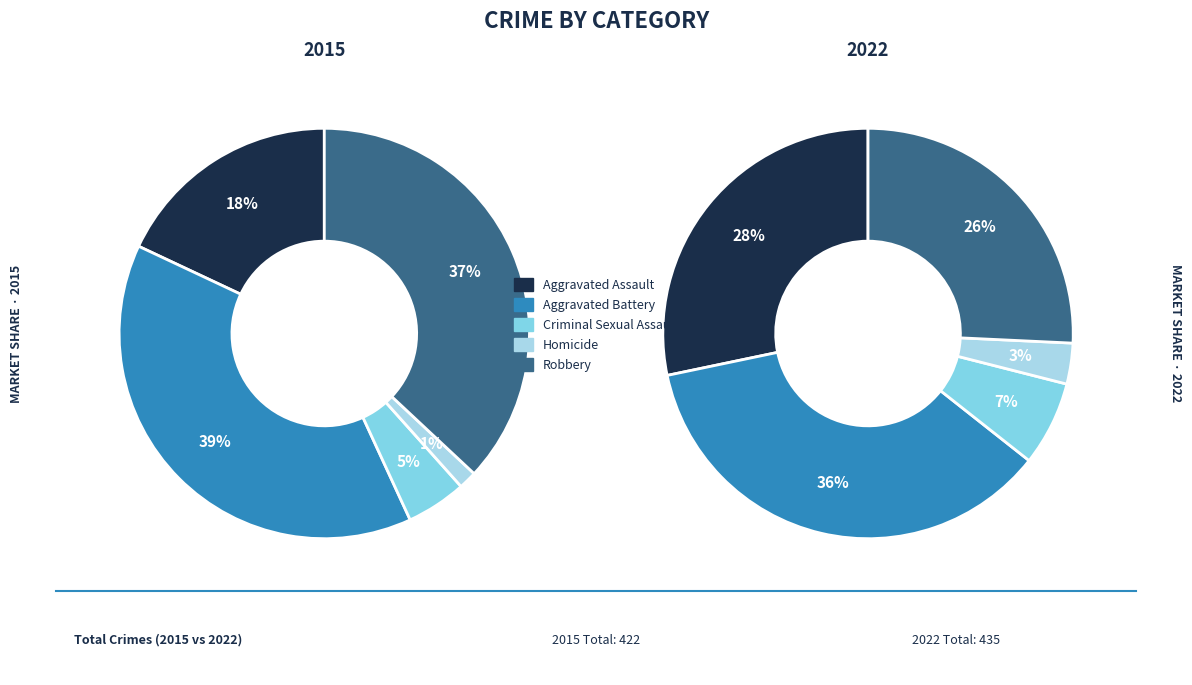

Count the number of slices in the pie.

5